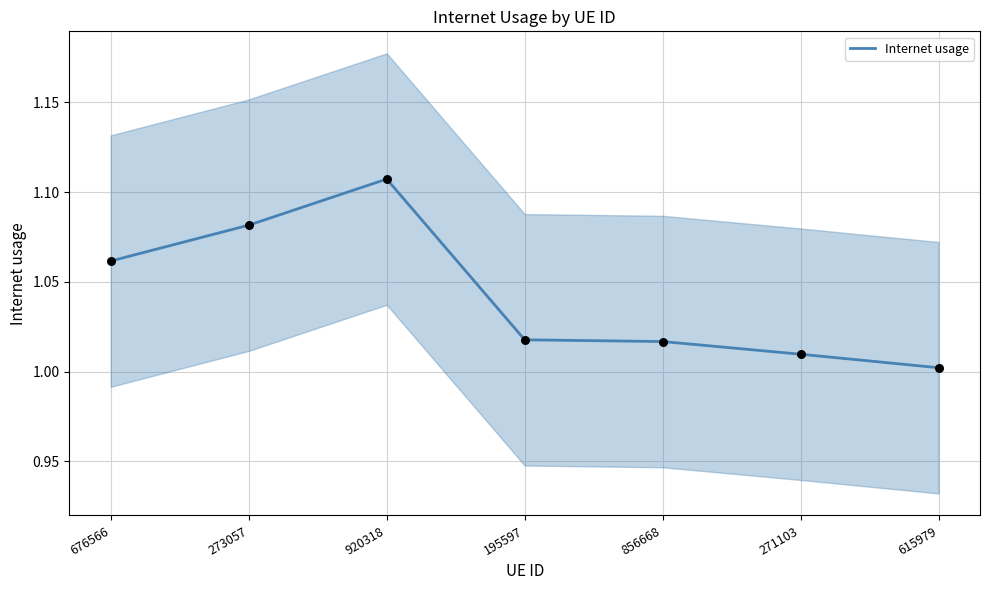

Between 271103 and 676566, which is larger?

676566